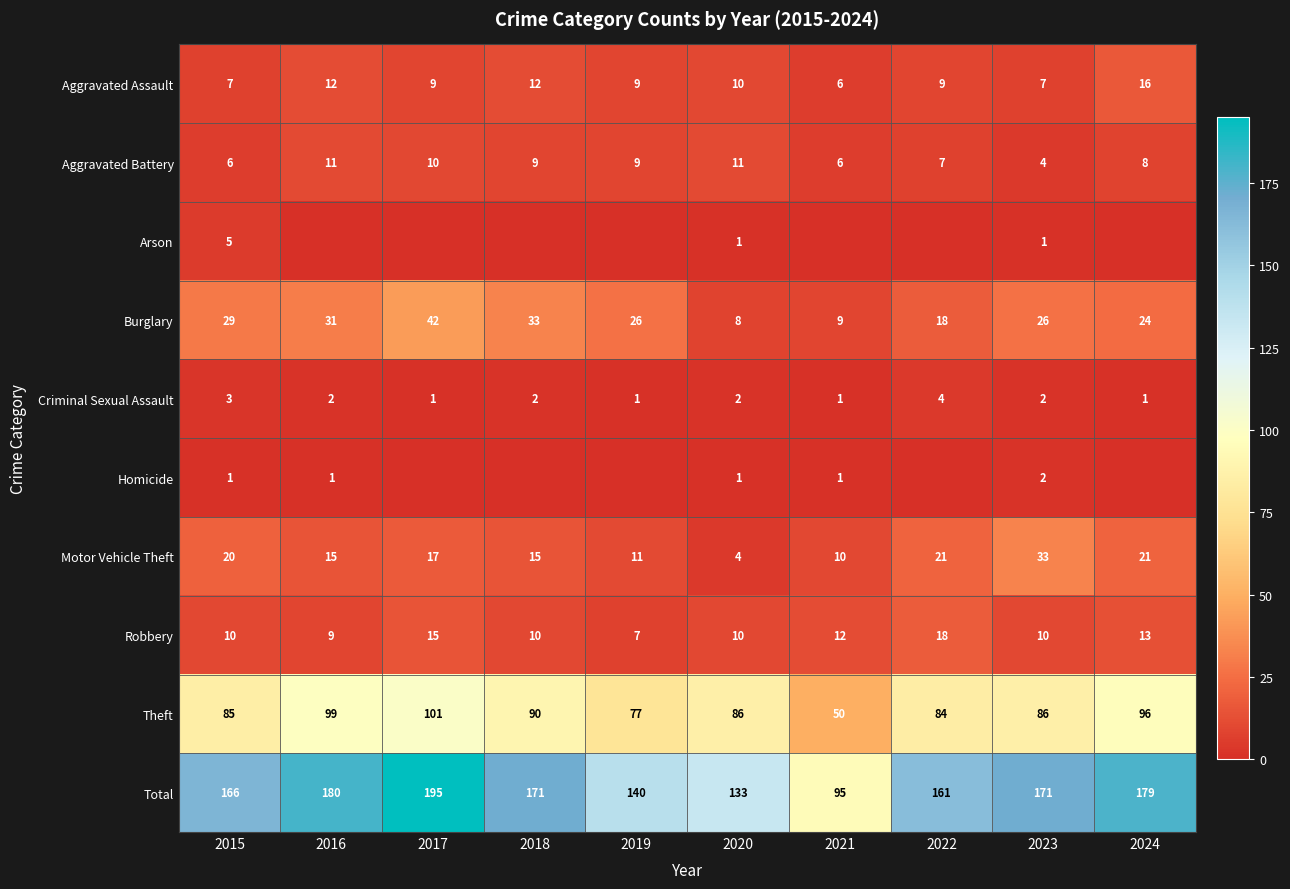

What is the lowest value of the Total series?

95